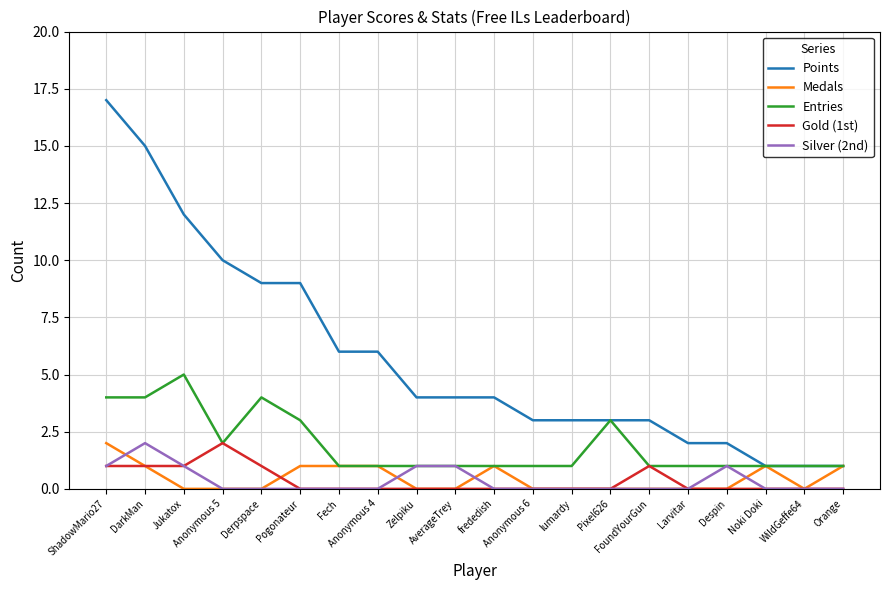

Count the Medals values in the range 0 to 1.

19